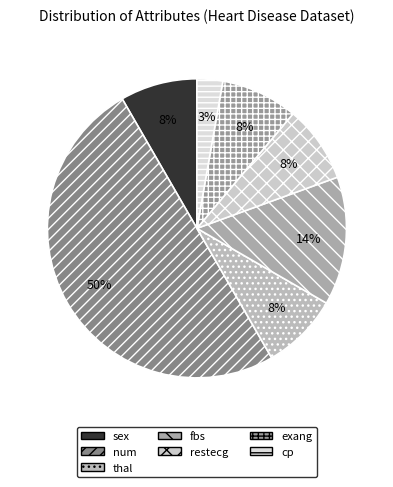

To the nearest percent, what is the average slice percentage?

14%